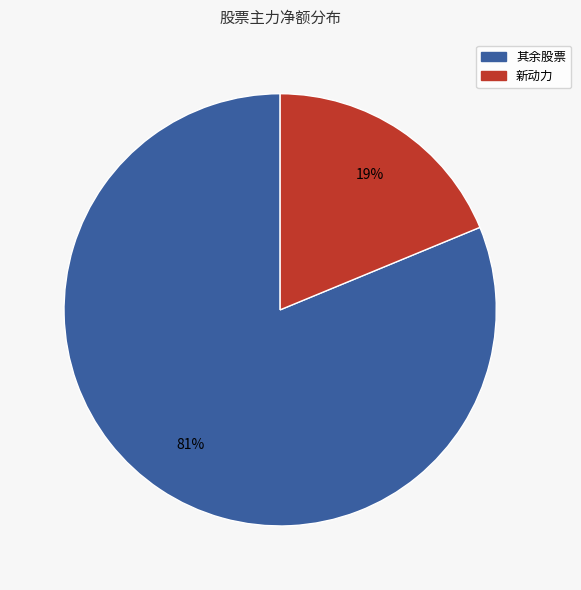

Is there a majority slice in this chart?

Yes